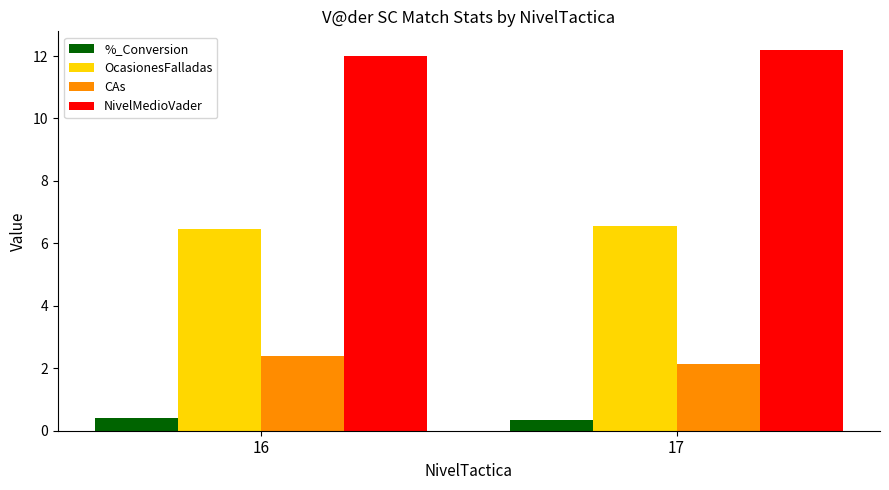

Is it true that CAs equals 2.4 at 16?

True